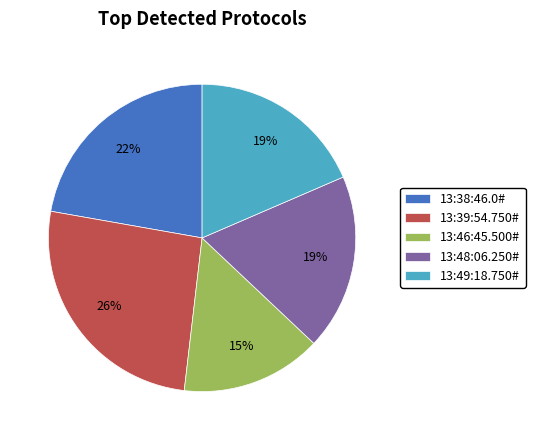

To the nearest percent, what is the difference between the 13:46:45.500# and 13:39:54.750# slice percentages?

11%